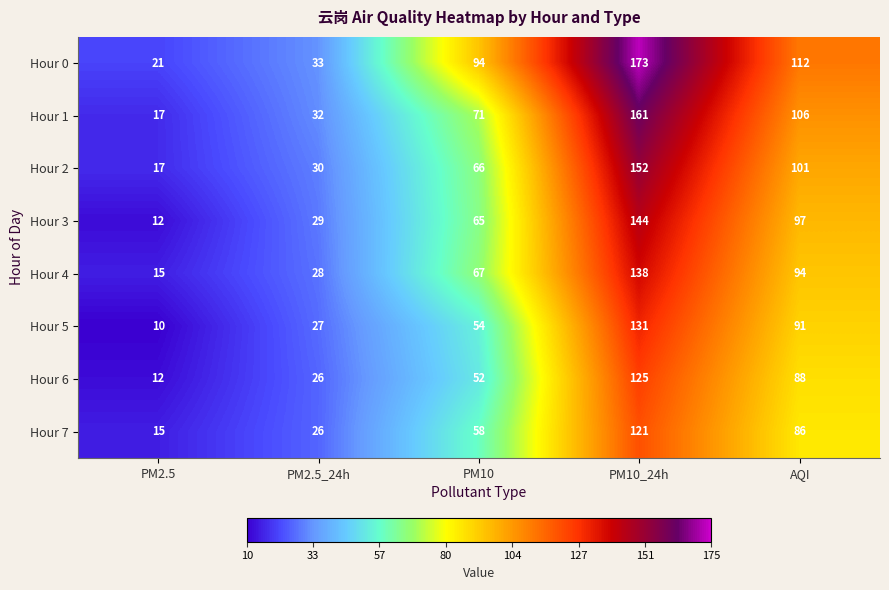

At how many categories does at least one series exceed 138?

1